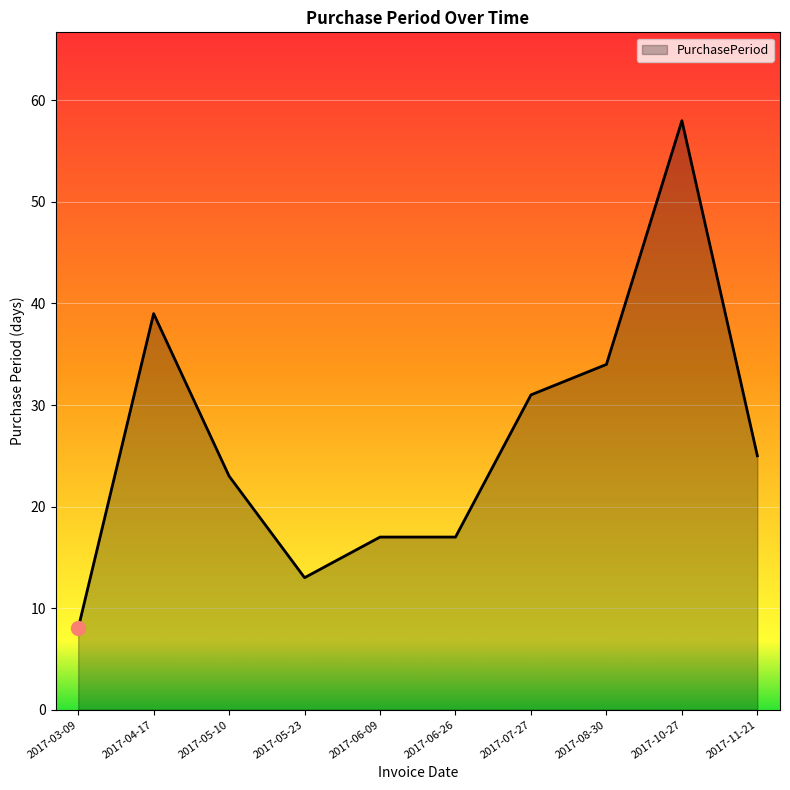

Reading left to right, list all the values displayed in this chart.

8	39	23	13	17	17	31	34	58	25